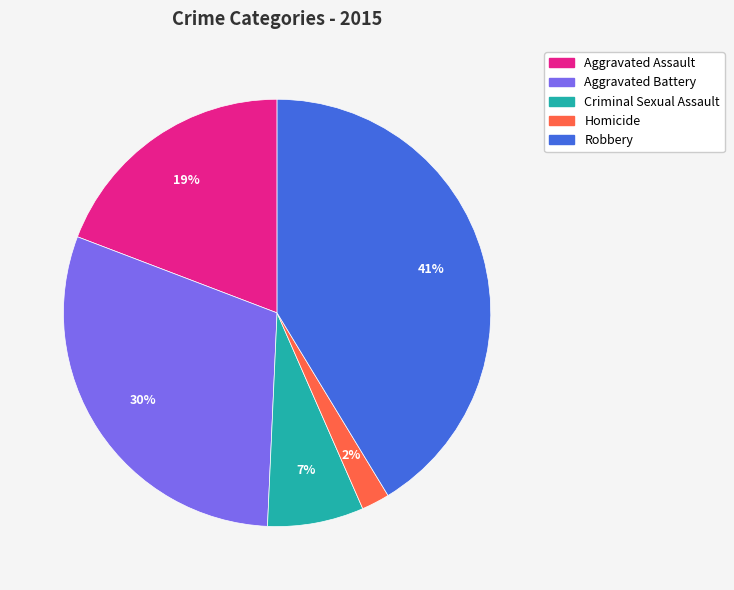

Count the number of slices in the pie.

5